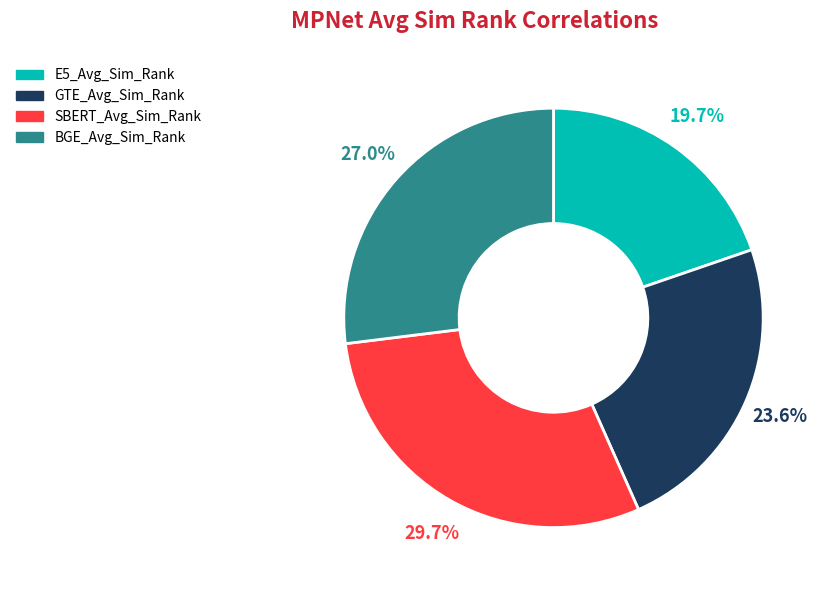

True or false: GTE_Avg_Sim_Rank accounts for 34% of the total.

False